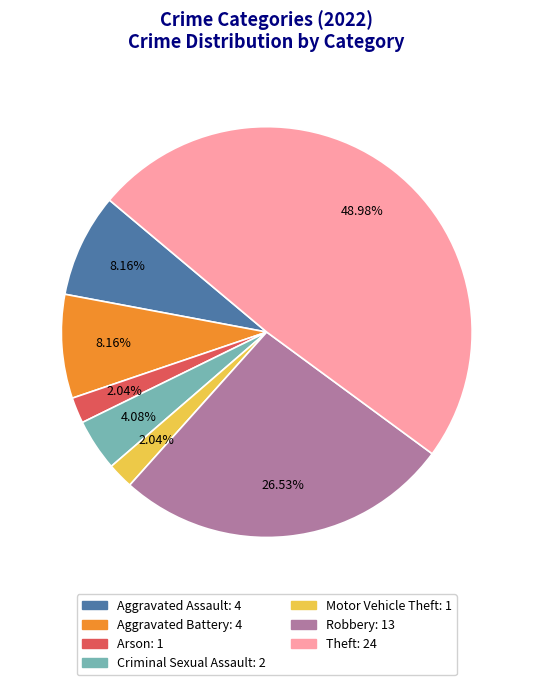

Is there any slice that represents more than half of the pie?

No